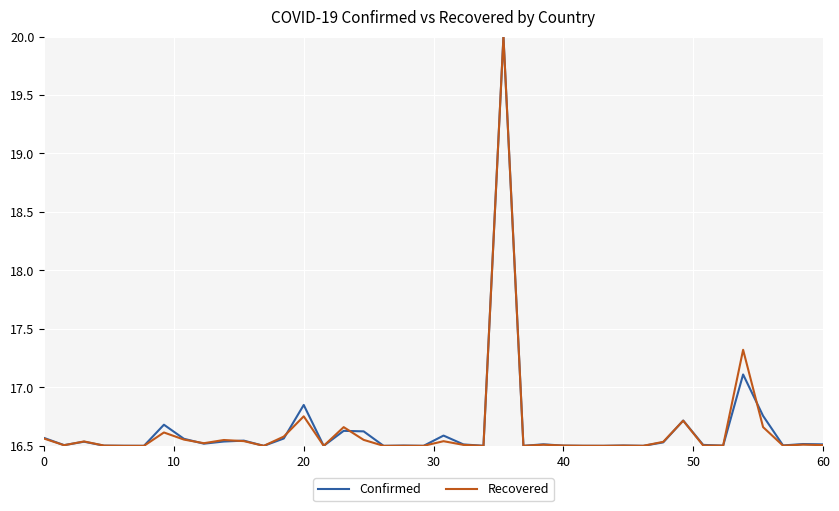

What is the highest value of the Recovered series?

20.0